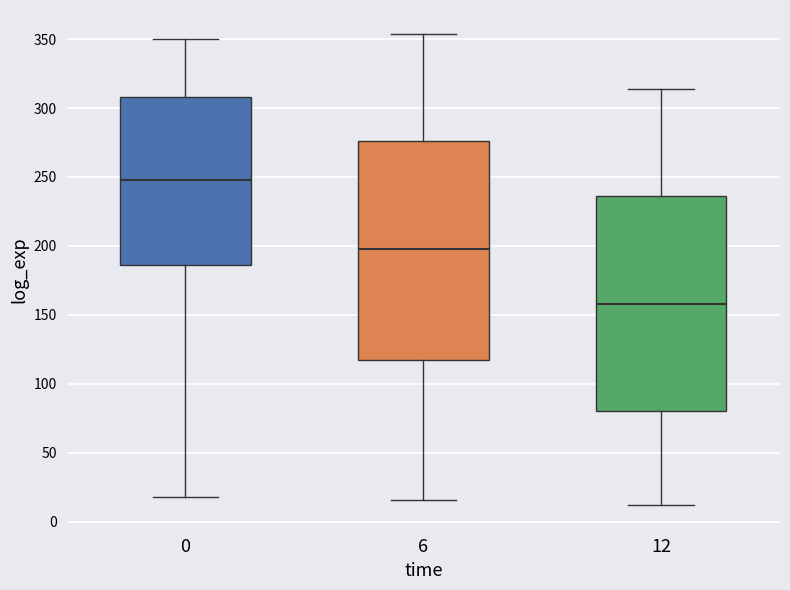

Which box's median line is the lowest?

12